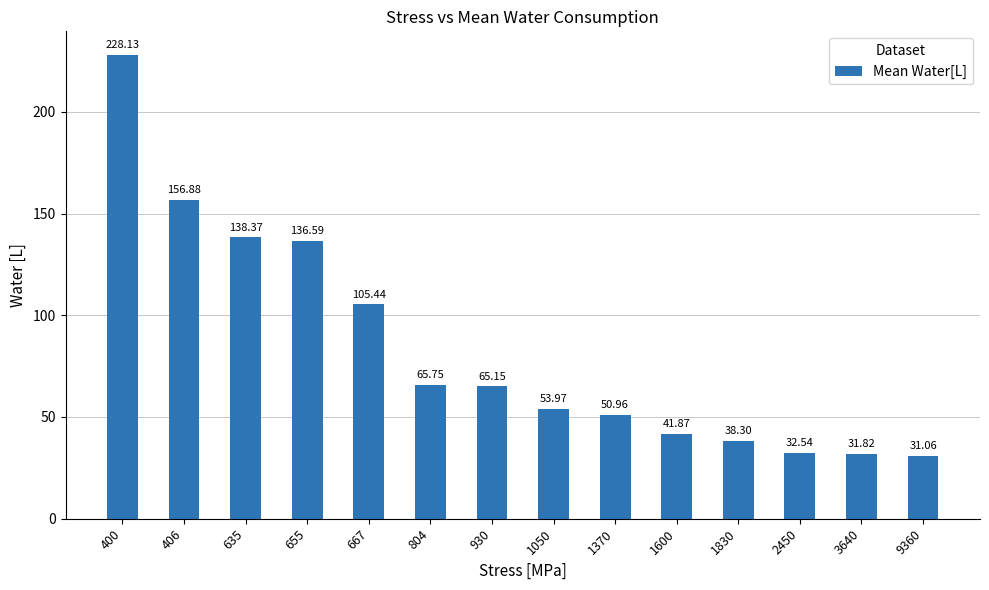

What is the value of the 1st bar from the left?

228.1